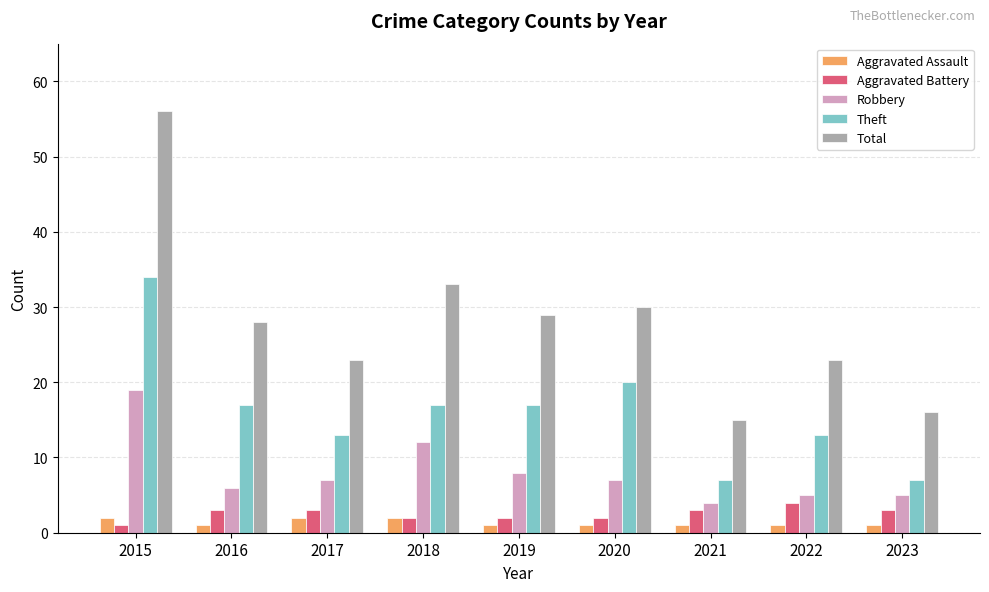

Reading right to left, transcribe all the data shown in this chart.

Aggravated Assault: 1	1	1	1	1	2	2	1	2
Aggravated Battery: 3	4	3	2	2	2	3	3	1
Robbery: 5	5	4	7	8	12	7	6	19
Theft: 7	13	7	20	17	17	13	17	34
Total: 16	23	15	30	29	33	23	28	56